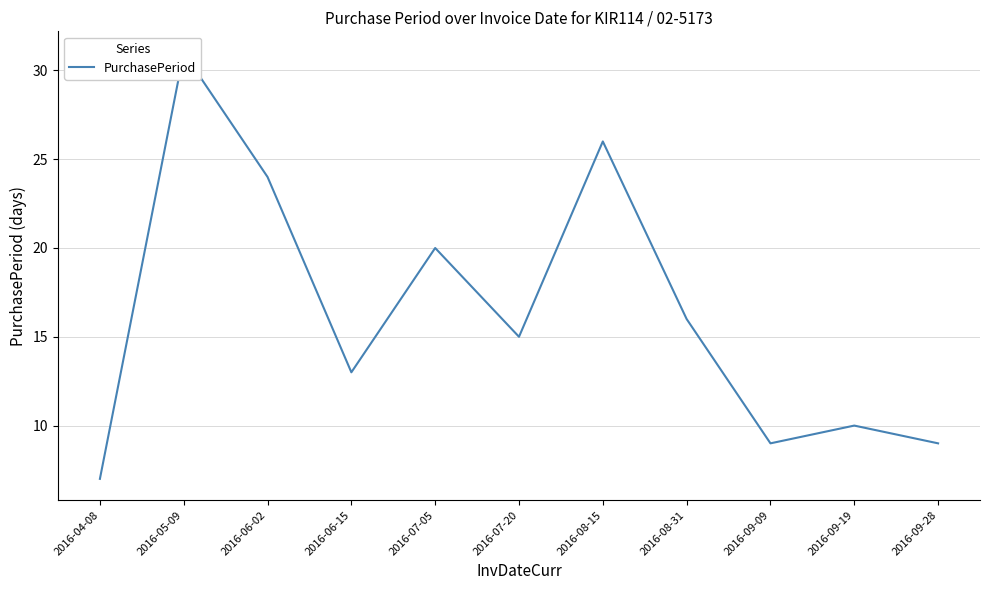

What is the smallest value displayed?

7